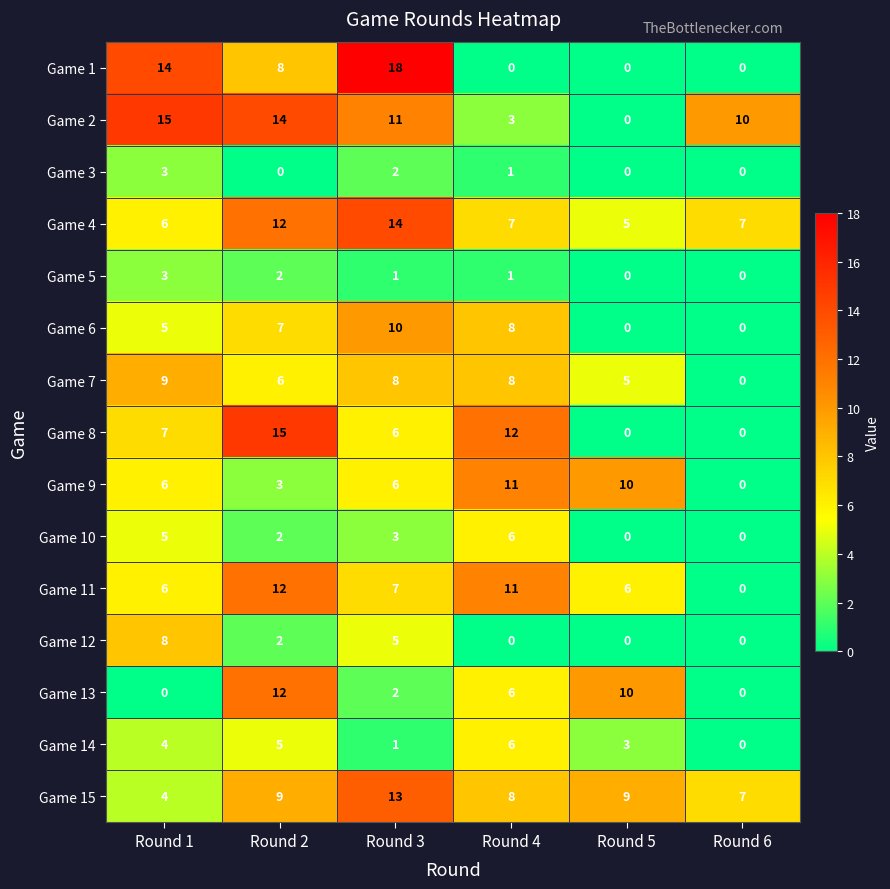

What is the difference between the Game 15 values at Round 4 and Round 3?

5